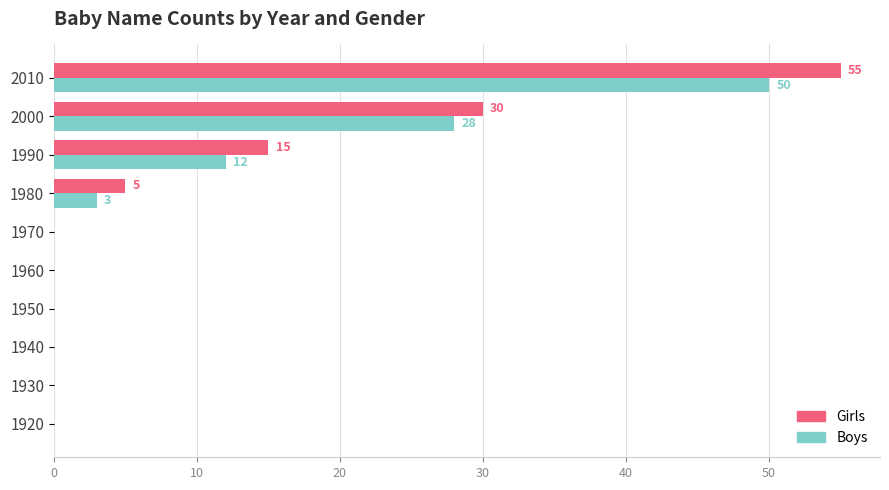

At which category is the sum across all series the highest?

2010